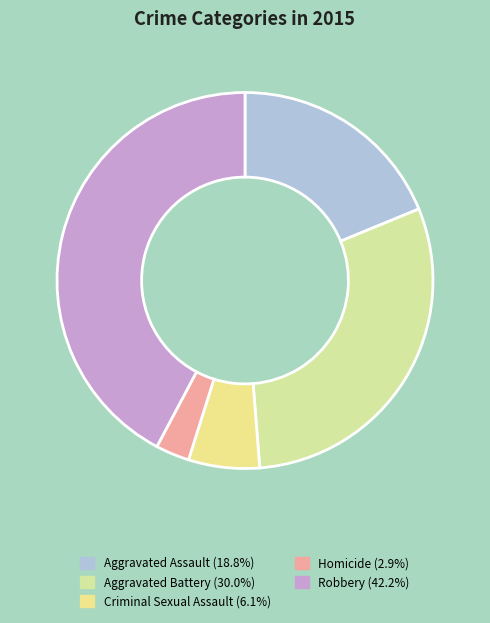

Which slice is the smallest?

Homicide